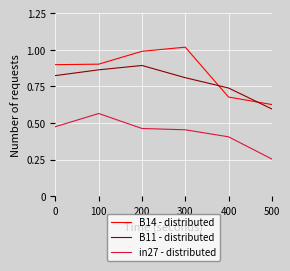

In B14 - distributed, how many points are higher than both neighbors (excluding endpoints)?

1